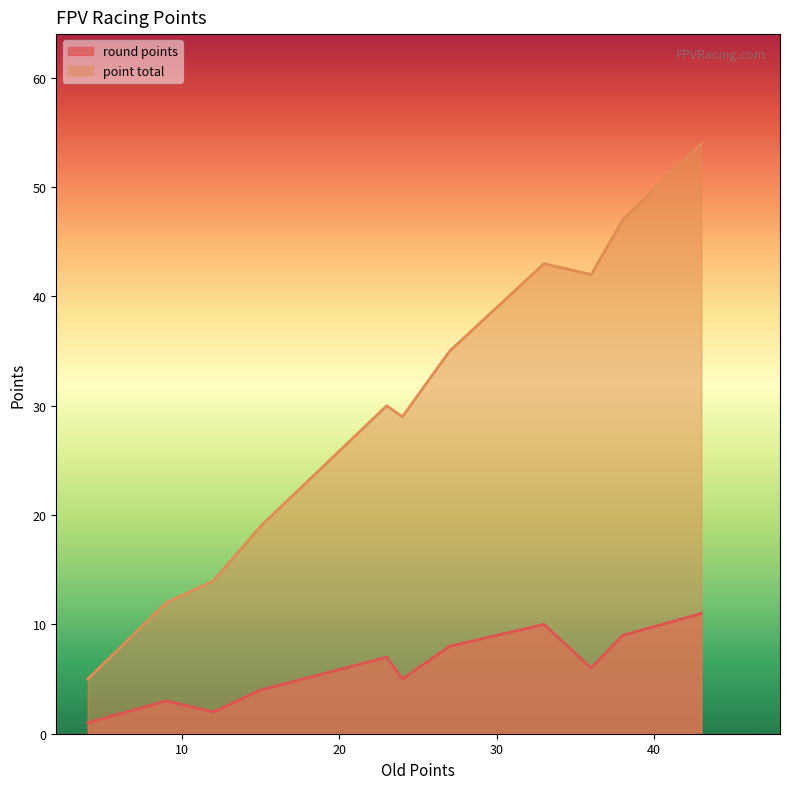

True or false: round points and point total intersect in this chart.

False